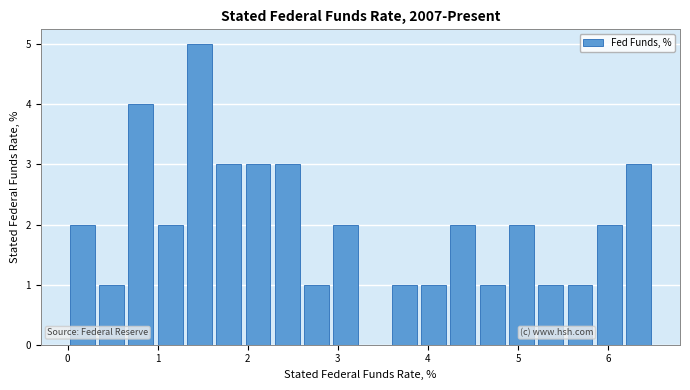

Read against the x-axis, roughly where is the centre of the tallest bar?

1.5